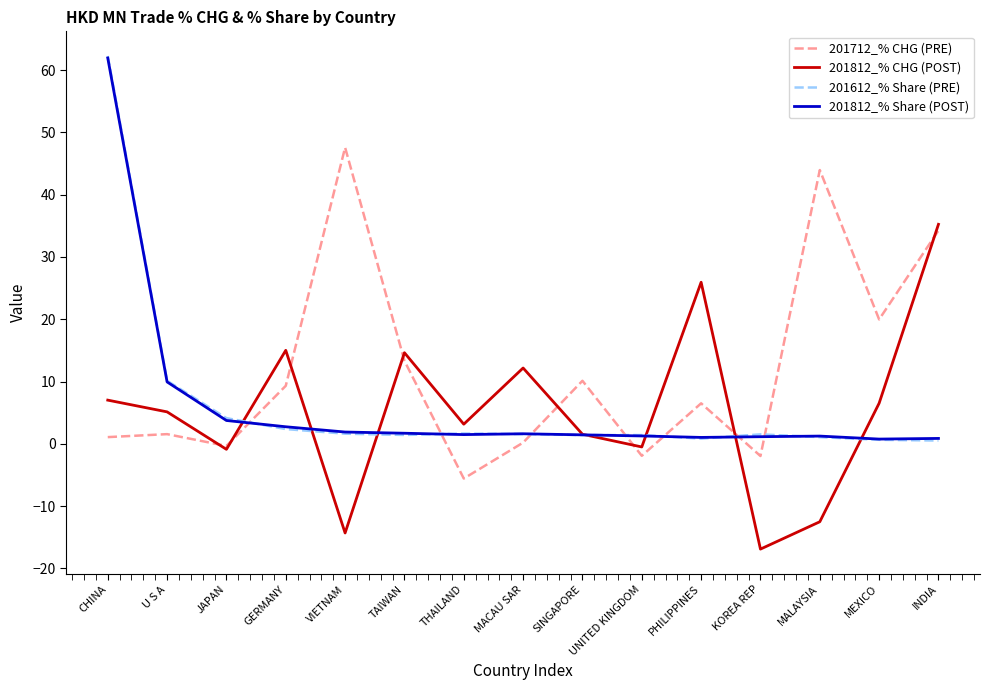

How many lines are shown in the chart?

4